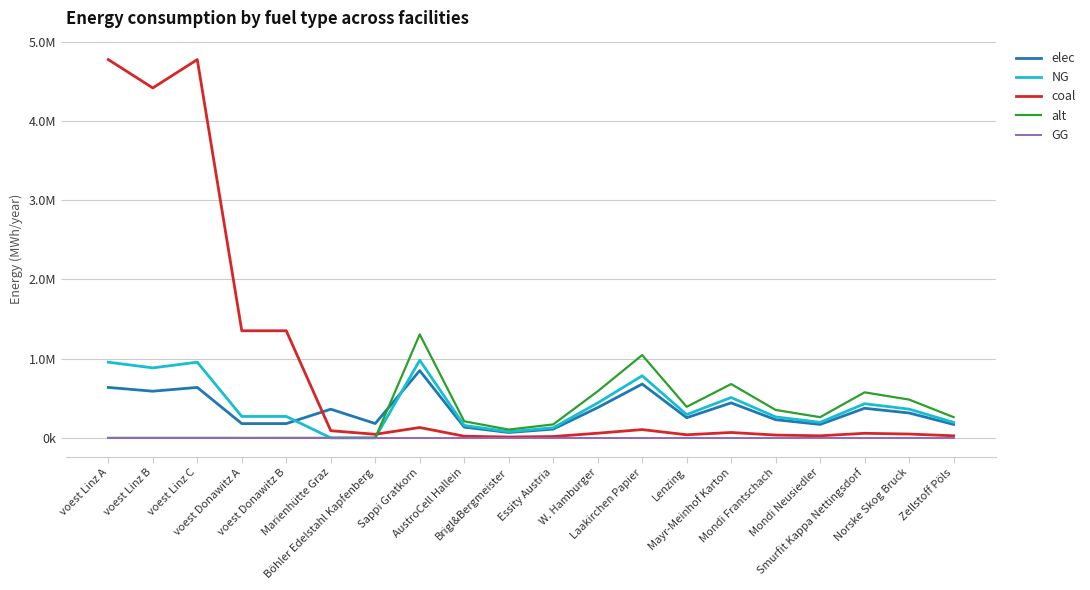

Is this an area chart (filled region under the line)?

No